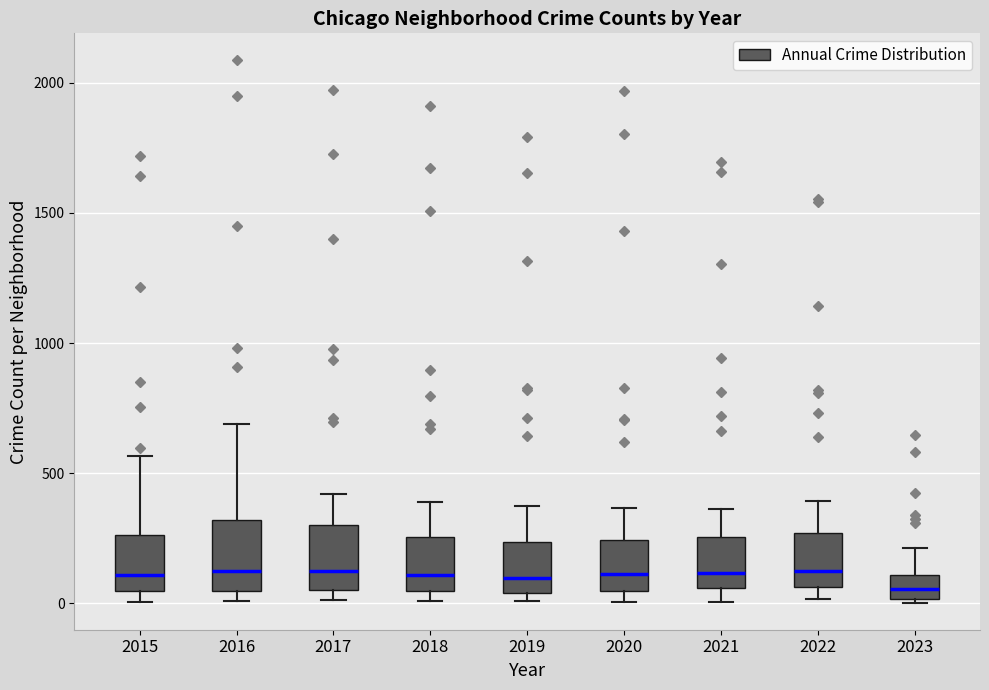

Reading left to right, read every box against the y-axis: the position of its median line, the range the box covers, and the ends of its whiskers. The values are not printed on the chart, so give them approximately, as read against the axis.

2015: median 100, box 50 to 250, whiskers 0 to 550
2016: median 150, box 50 to 300, whiskers 0 to 700
2017: median 100, box 50 to 300, whiskers 0 to 400
2018: median 100, box 50 to 250, whiskers 0 to 400
2019: median 100, box 50 to 250, whiskers 0 to 400
2020: median 100, box 50 to 250, whiskers 0 to 350
2021: median 100, box 50 to 250, whiskers 0 to 350
2022: median 150, box 50 to 250, whiskers 0 to 400
2023: median 50, box 0 to 100, whiskers 0 (just below the box's lower edge) to 200